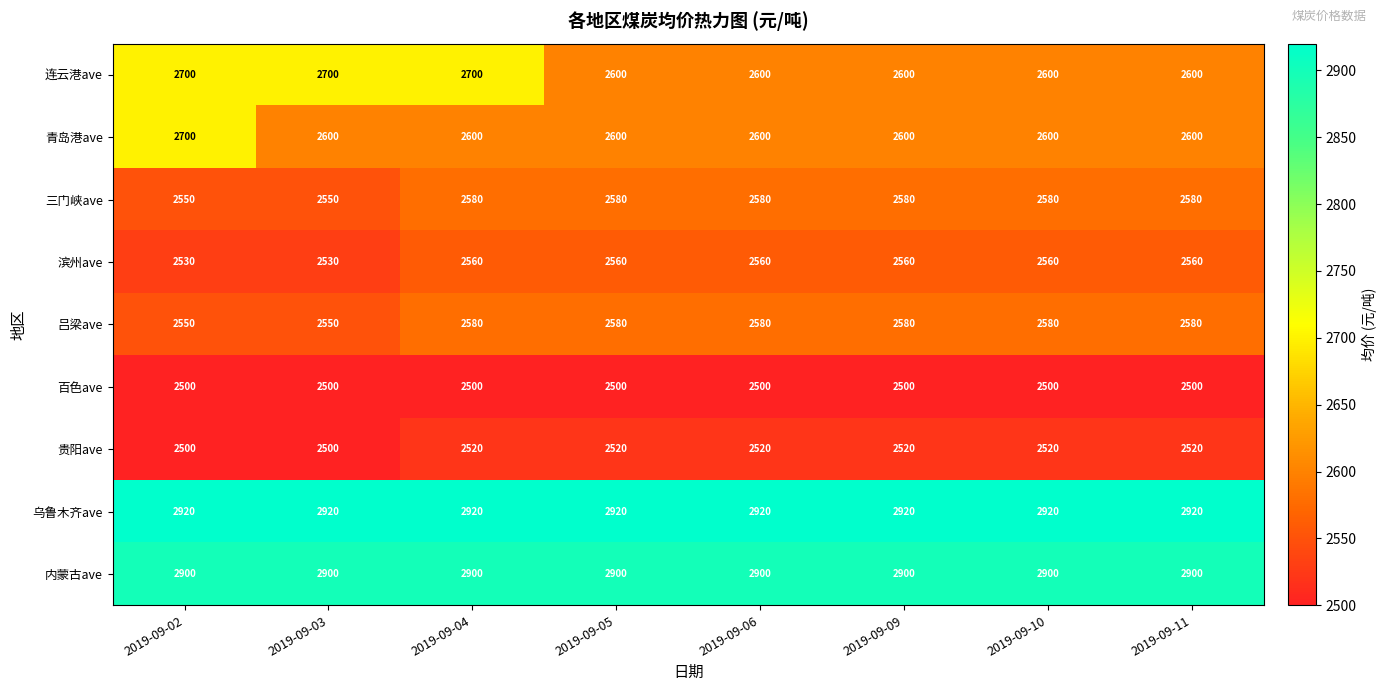

Read the 内蒙古ave value at 2019-09-04.

2900